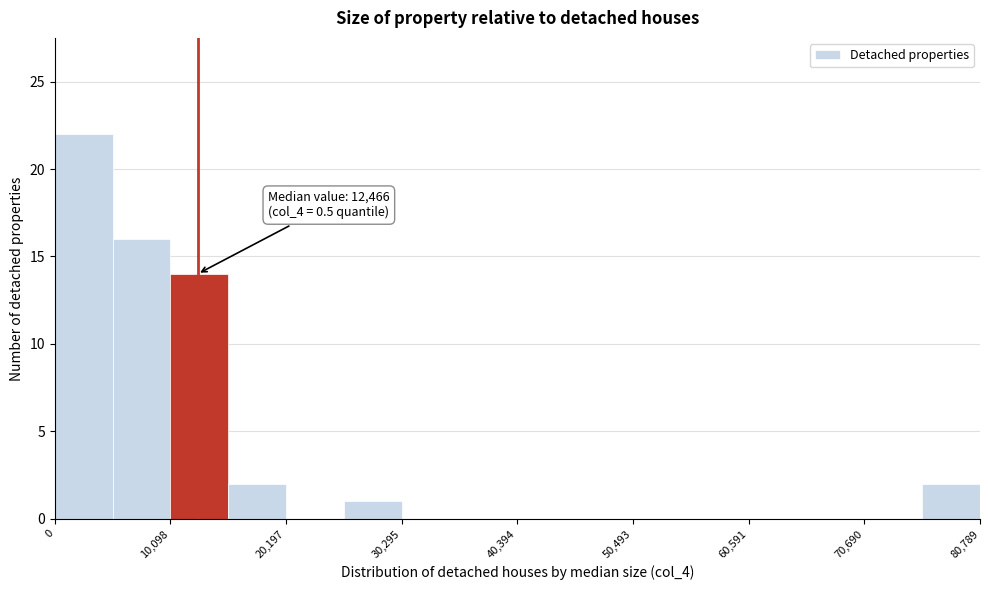

Read against the x-axis, roughly where is the centre of the tallest bar?

2000